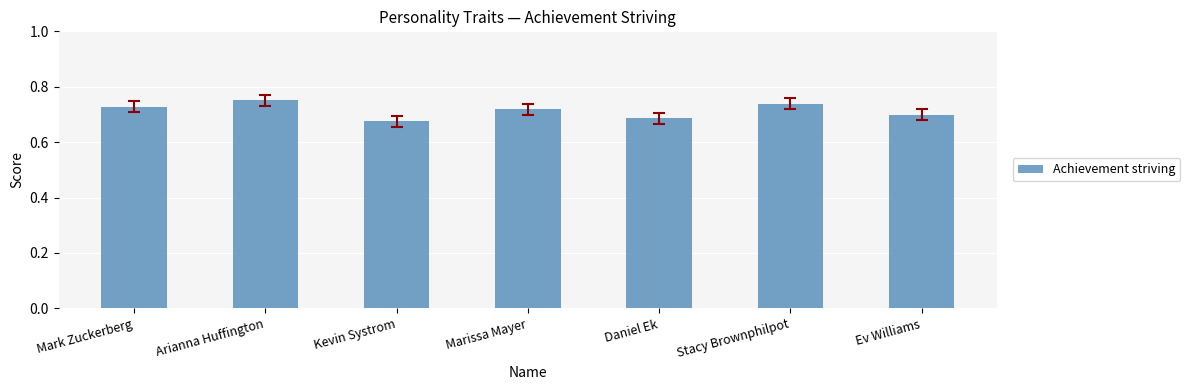

Is it true that the value at Kevin Systrom is 0.7?

True